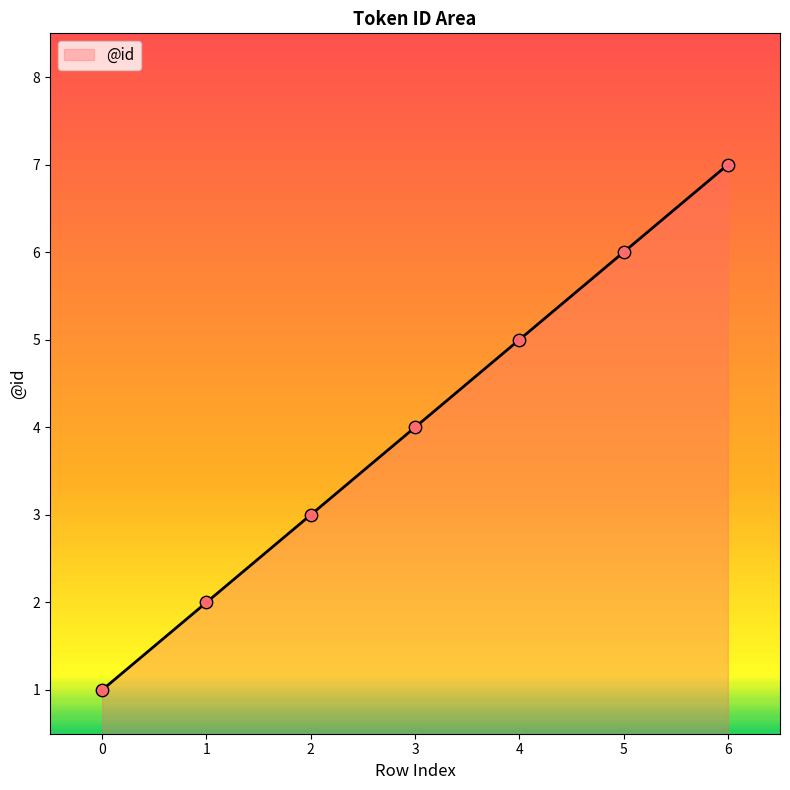

What is the change in value from 3 to 5?

+2